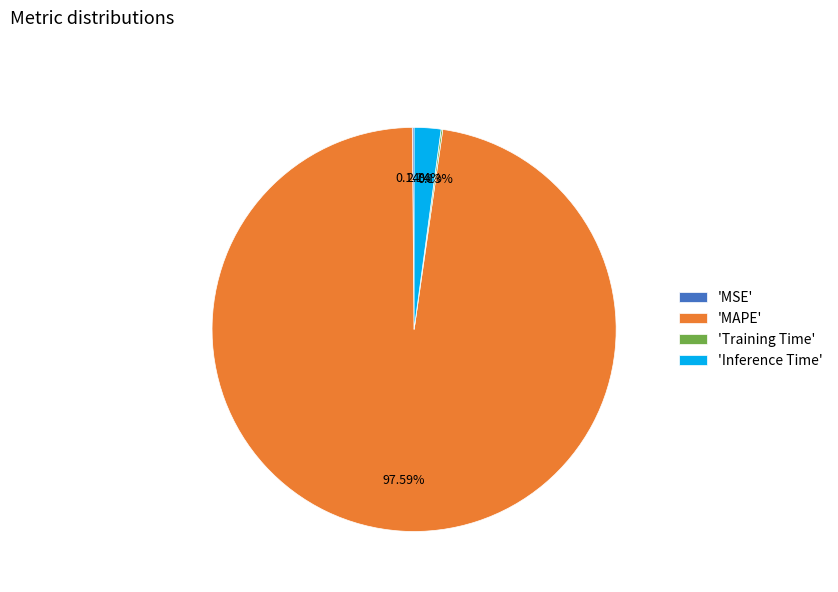

Is 'Inference Time' the majority of the pie?

No